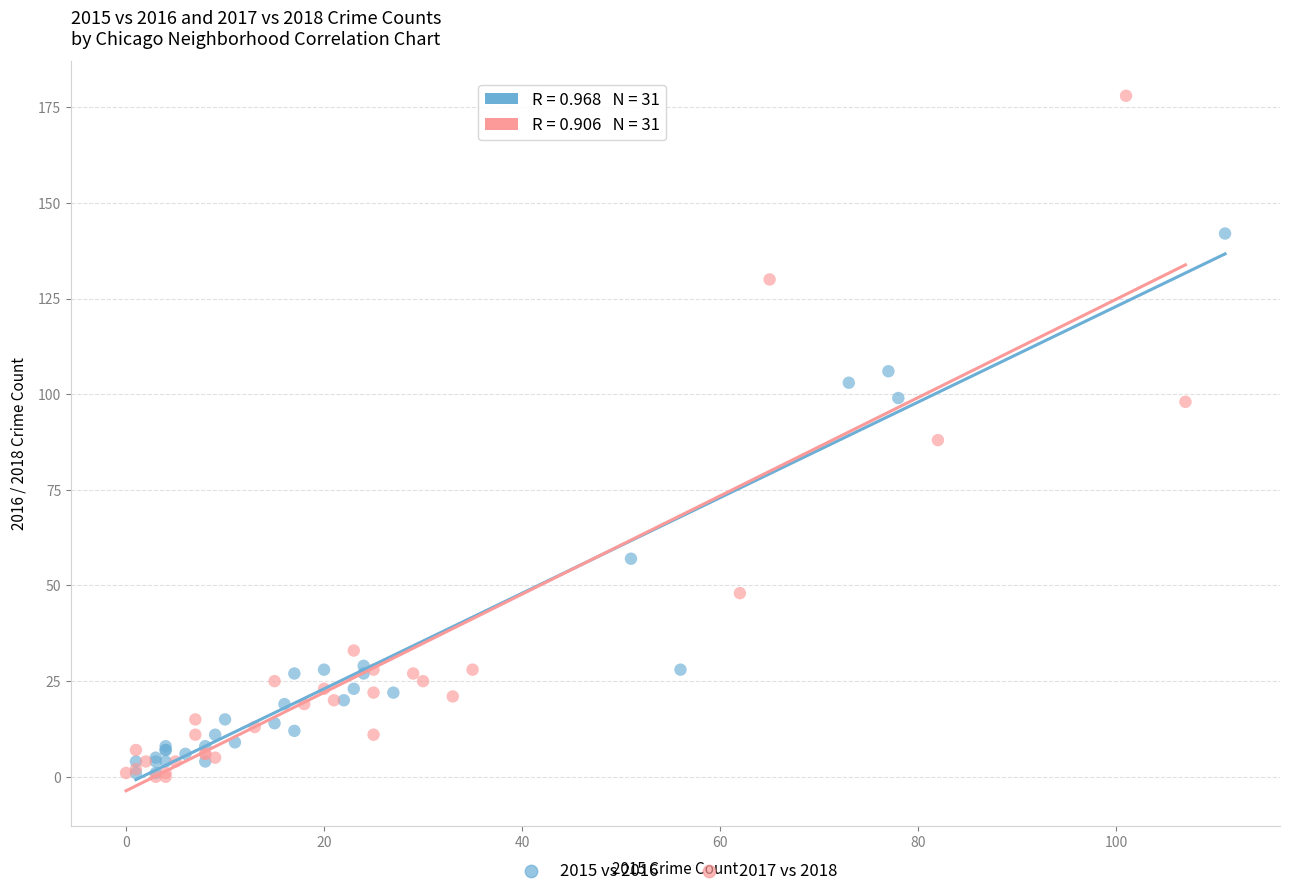

Which series reaches the maximum Y coordinate?

2017 vs 2018